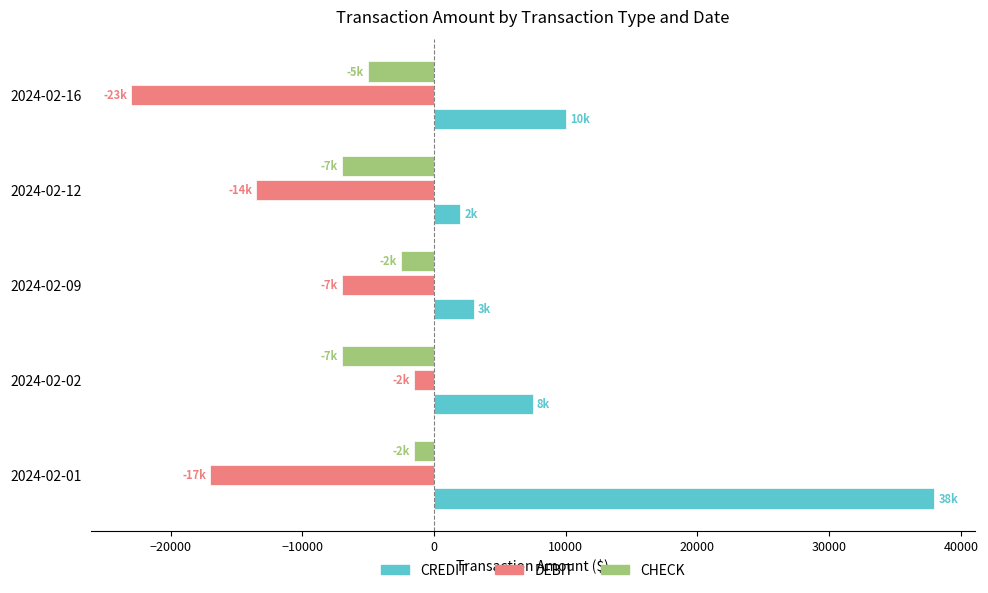

What is the sum of the DEBIT values at 2024-02-01 and 2024-02-02?

-18500